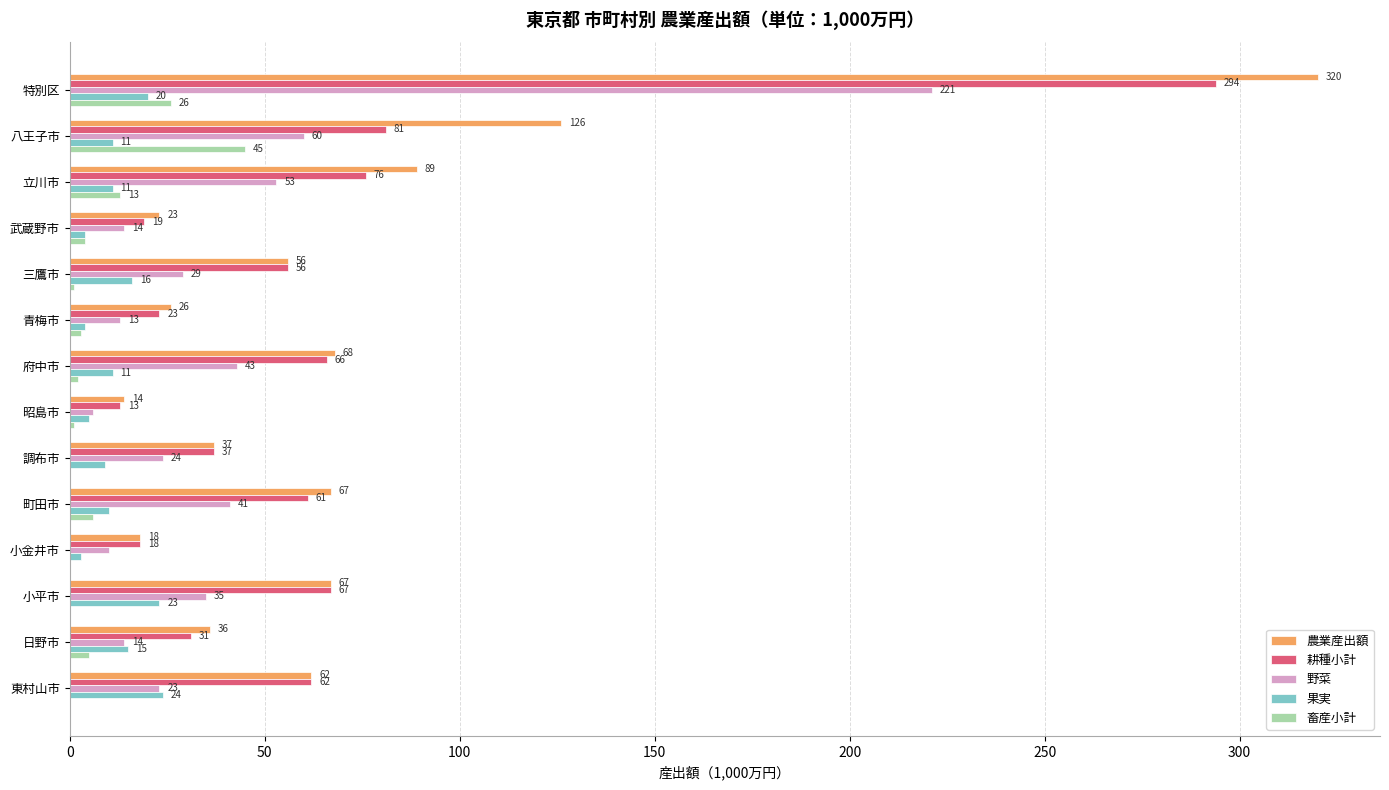

What value does the 果実 series have at 府中市, to the nearest 5?

10